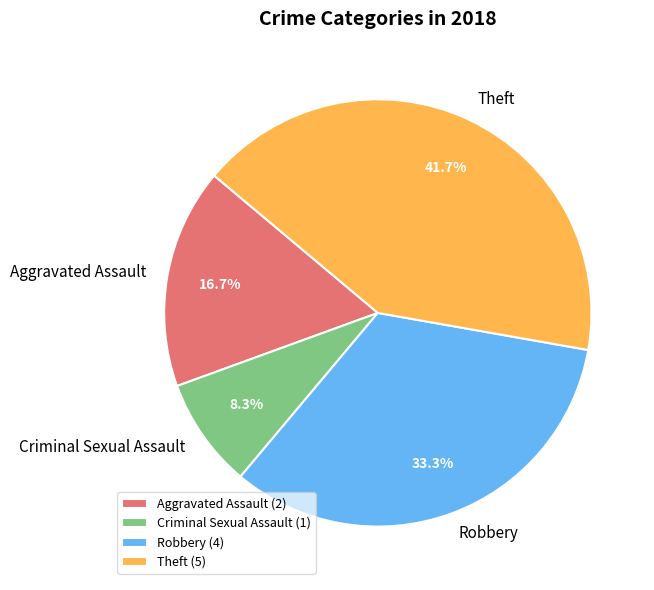

What is the largest slice in the pie chart?

Theft